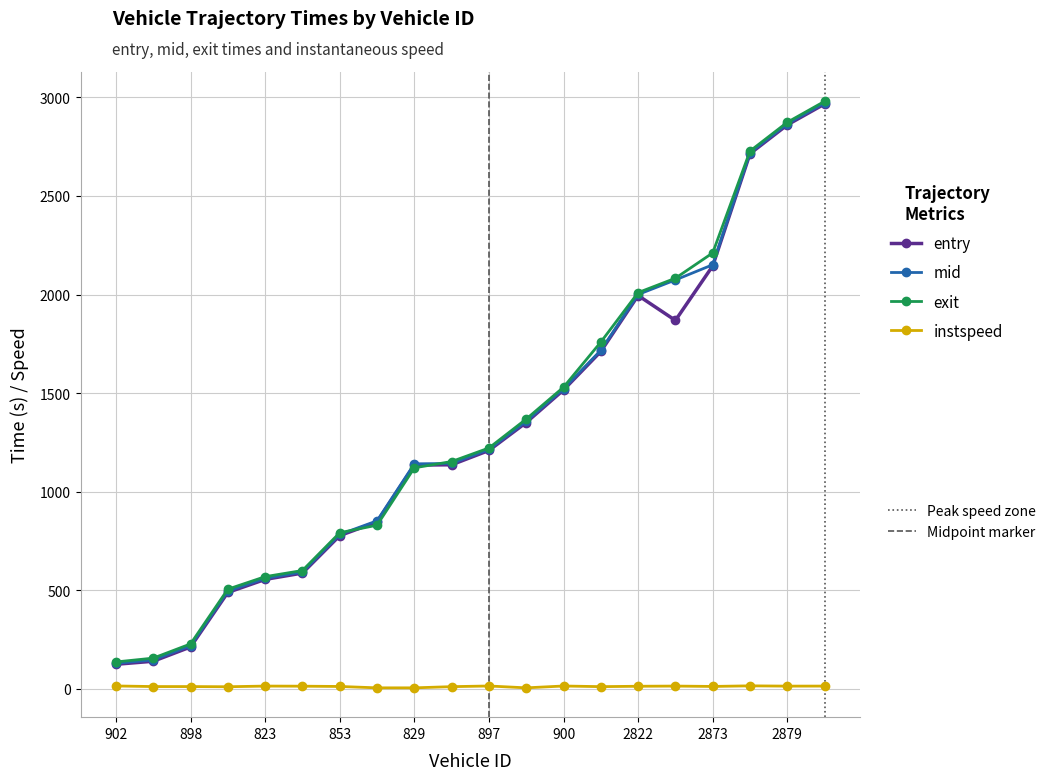

What is the greatest value displayed?

2980.0